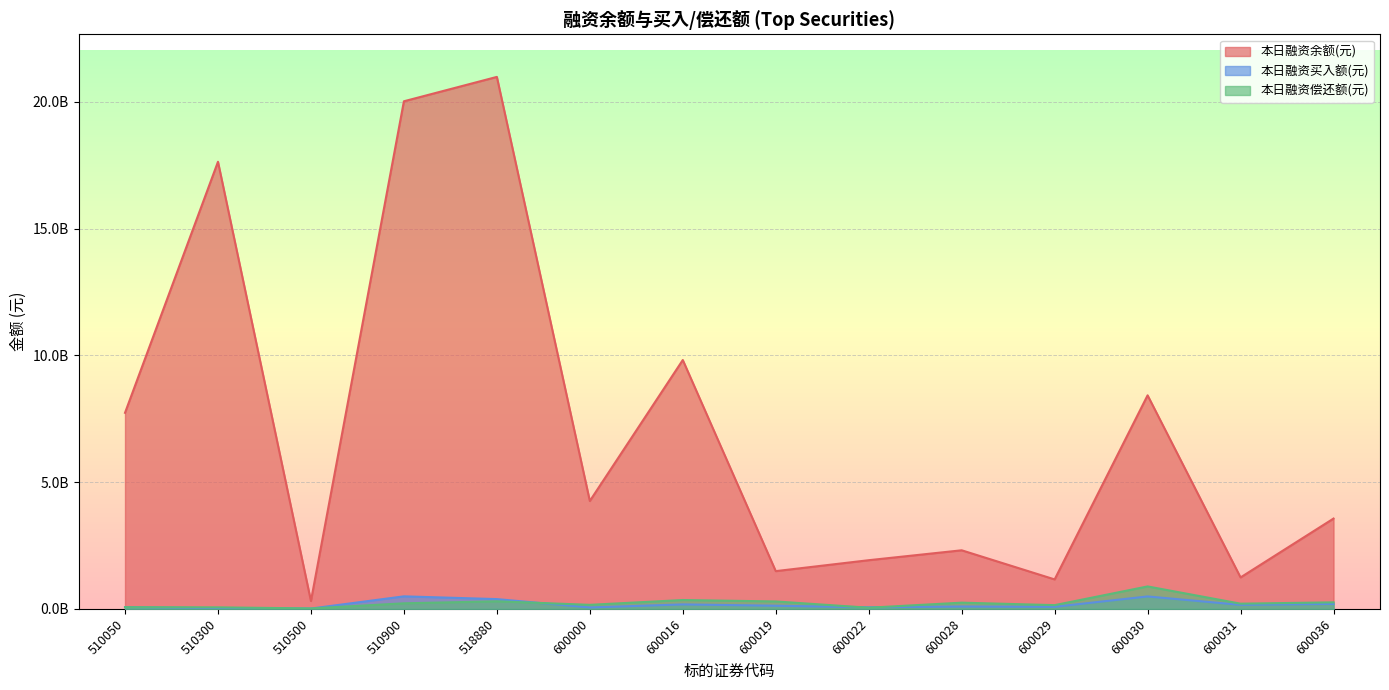

In 本日融资偿还额(元), how many points are higher than both neighbors (excluding endpoints)?

4